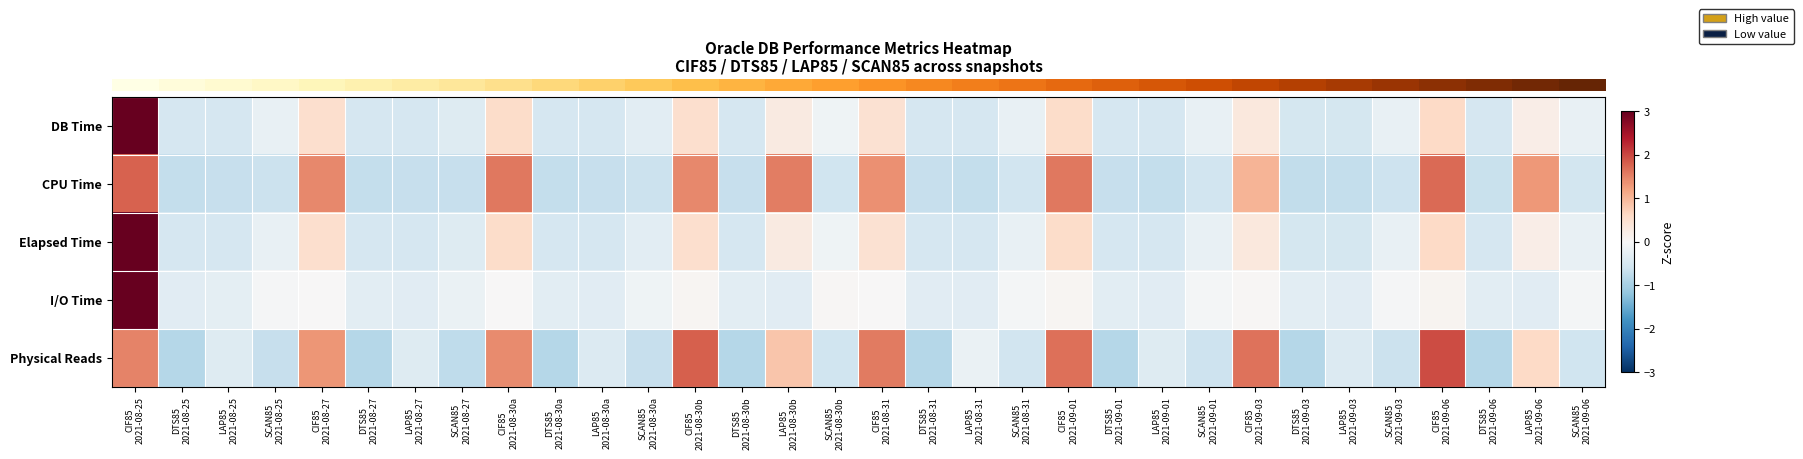

What is the total value across all series at DTS85
2021-08-30b?

-2.9